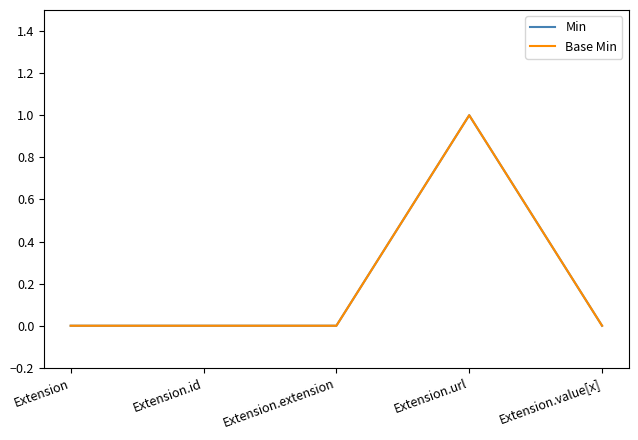

What is the value of the Min point at the 4th from the left?

1